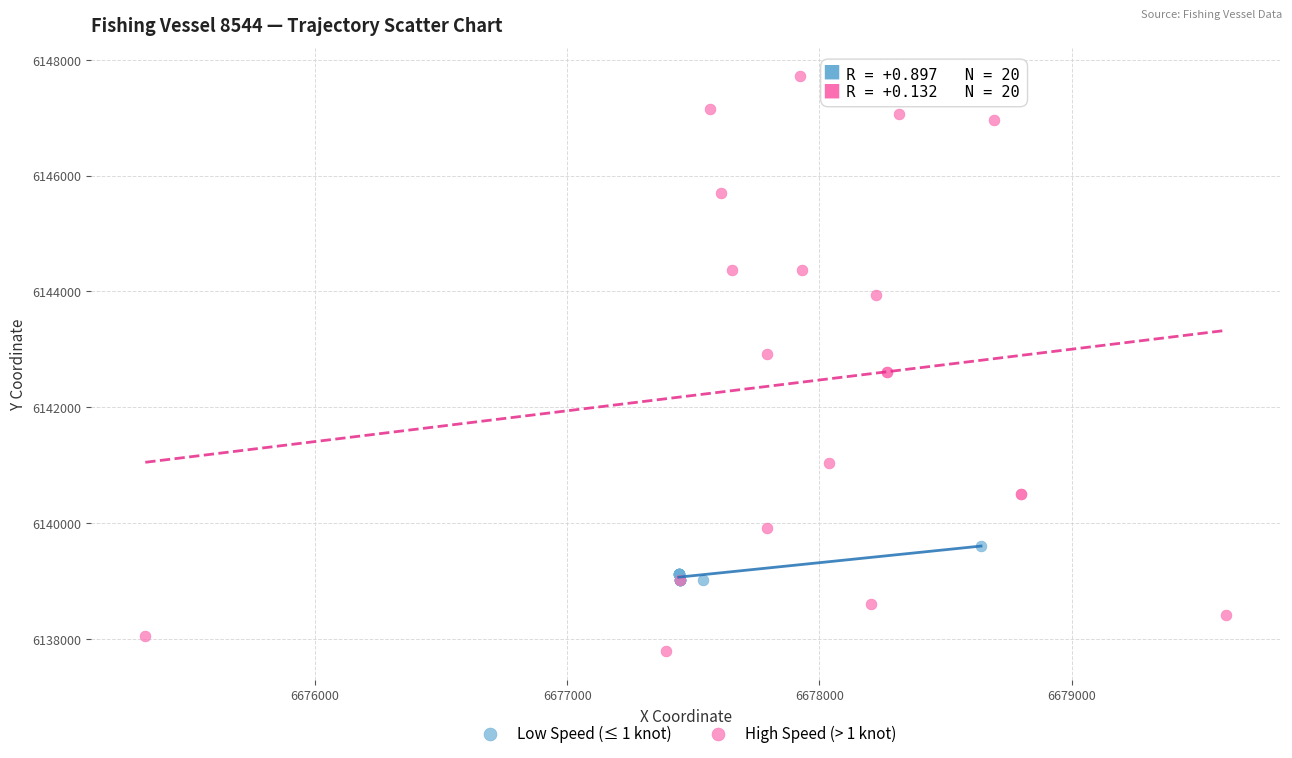

Which series has the largest Y range (max minus min)?

High Speed (> 1 knot)